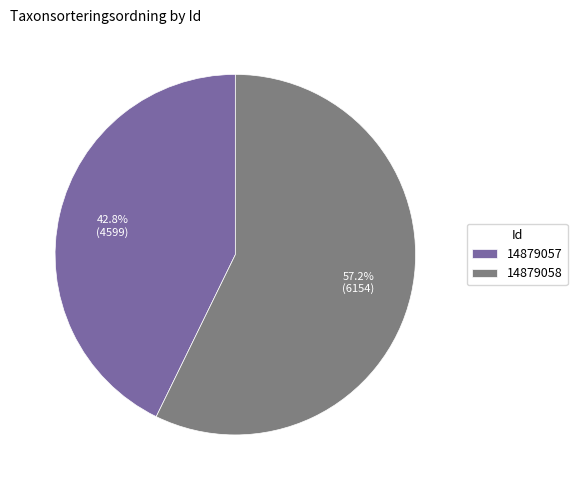

How many slices are in this pie chart?

2